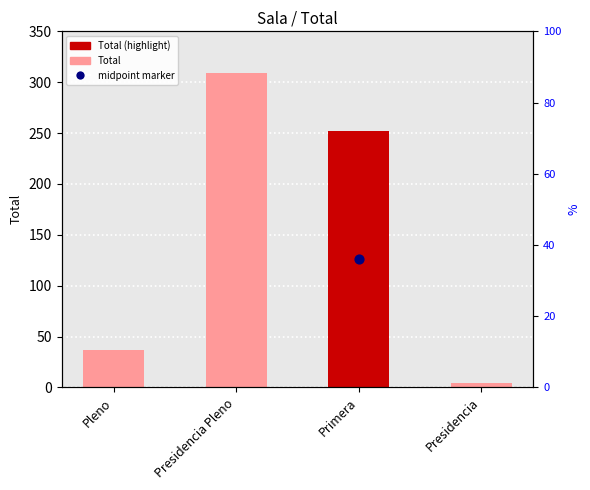

What is the change in value from Presidencia Pleno to Presidencia?

-305